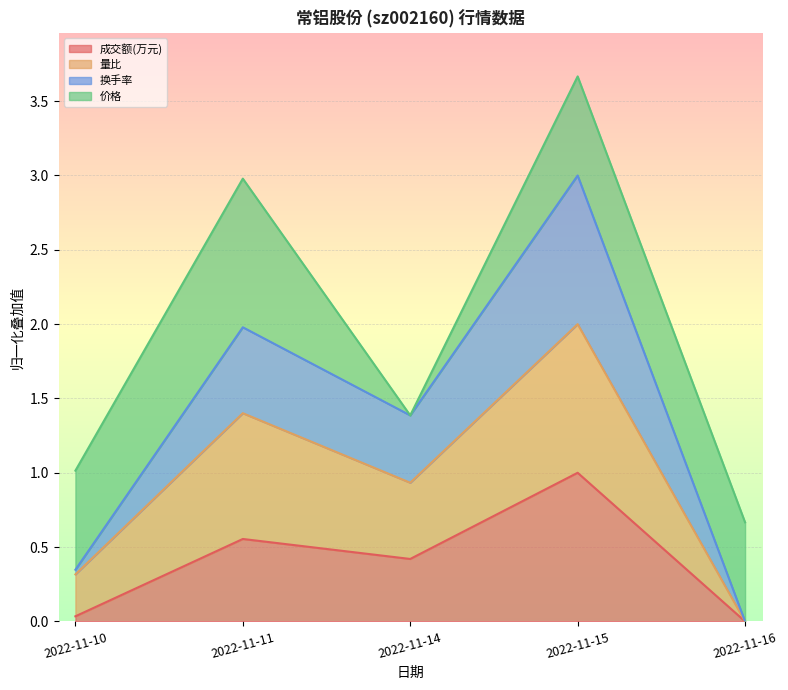

What is the approximate value of 量比 at 2022-11-15?

2.0